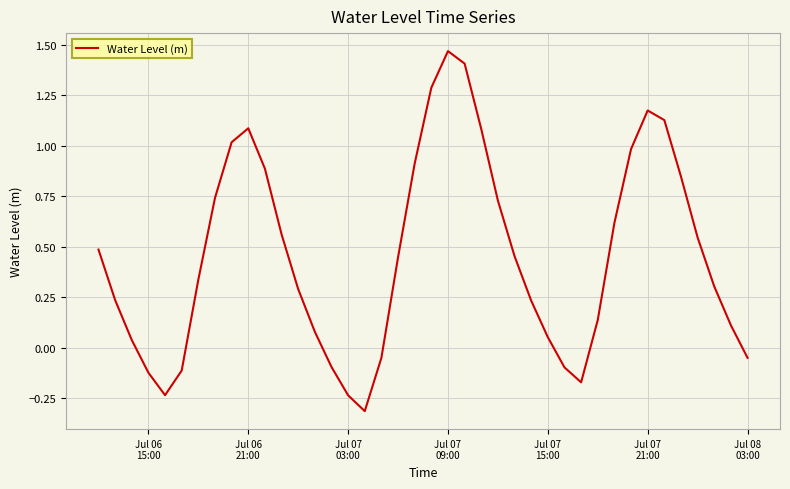

How many interior local peaks (higher than both neighbors) does the data have?

3